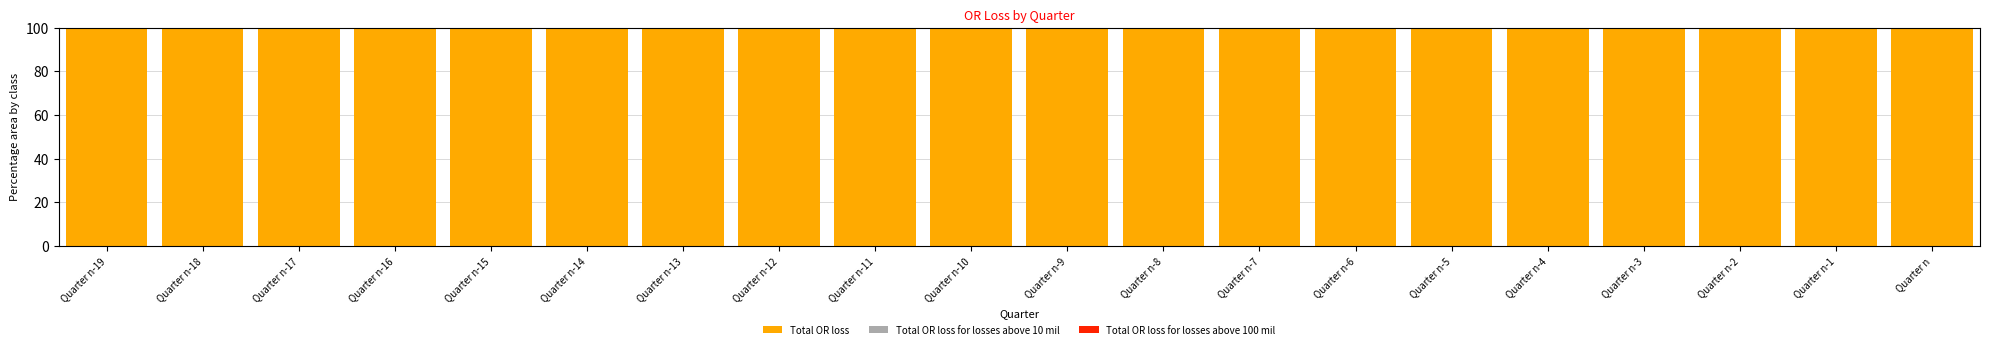

Reading left to right, what are all the values shown in this chart?

Total OR loss: 100	100	100	100	100	100	100	100	100	100	100	100	100	100	100	100	100	100	100	100
Total OR loss for losses above 10 mil: 0	0	0	0	0	0	0	0	0	0	0	0	0	0	0	0	0	0	0	0
Total OR loss for losses above 100 mil: 0	0	0	0	0	0	0	0	0	0	0	0	0	0	0	0	0	0	0	0